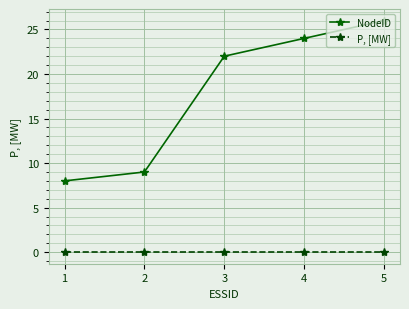

Reading left to right, what are all the values shown in this chart?

NodeID: 8	9	22	24	26
P, [MW]: 0	0	0	0	0